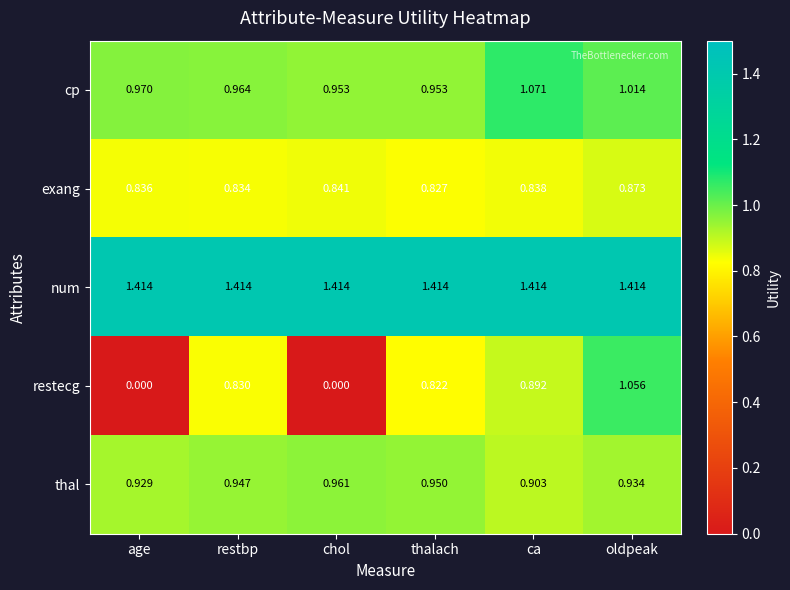

Which series has the largest total across all categories?

num